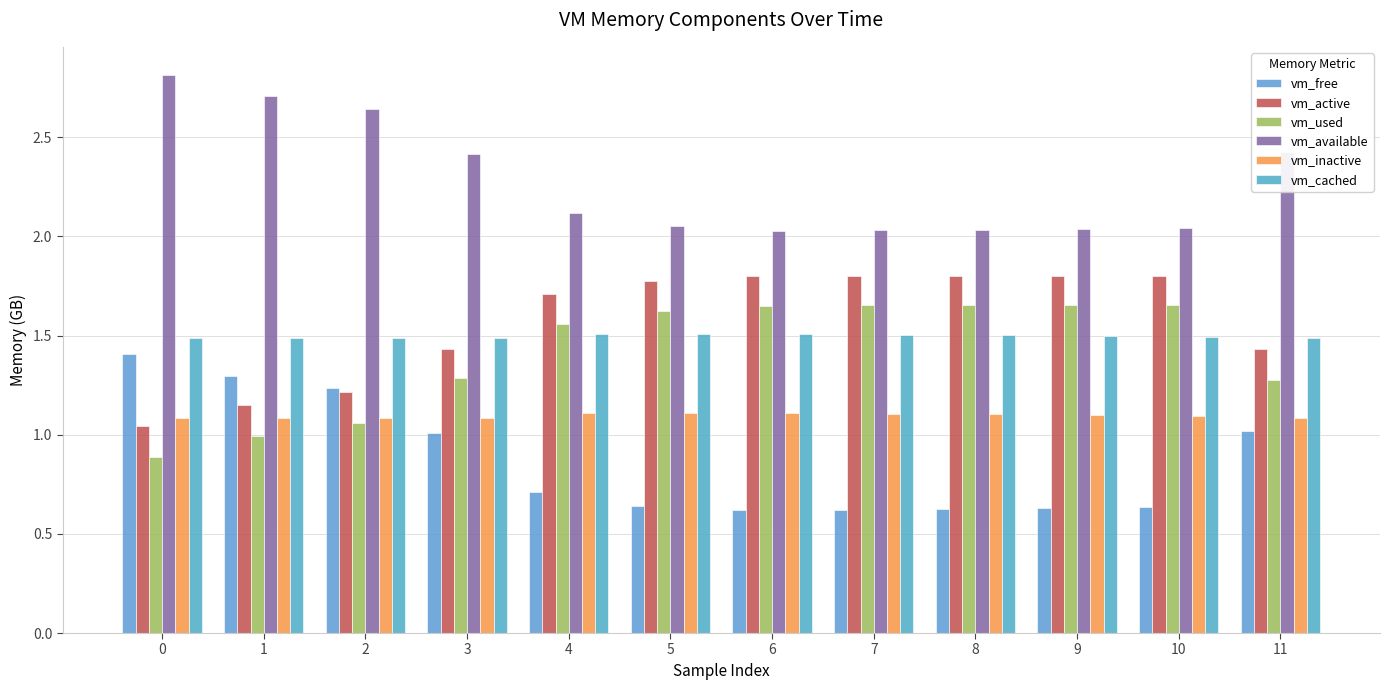

What are all the series names shown in the legend?

vm_free, vm_active, vm_used, vm_available, vm_inactive, vm_cached